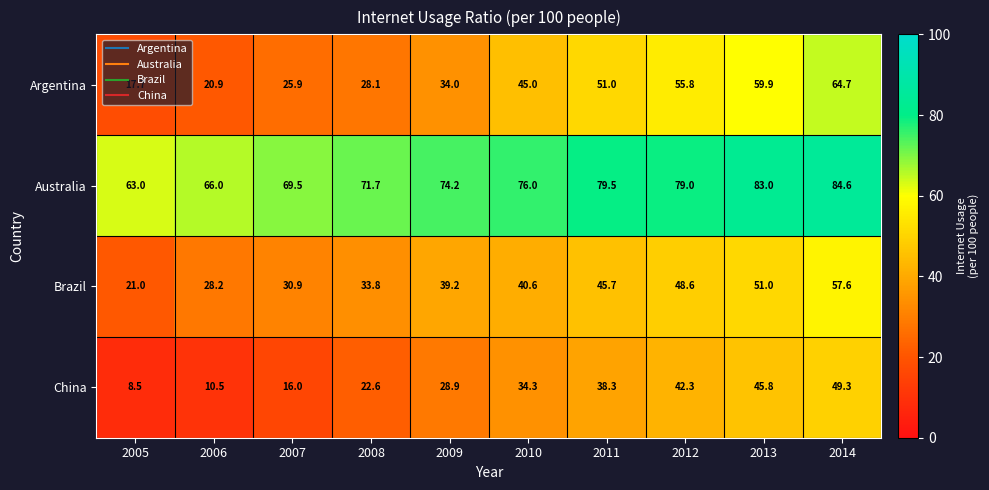

What is the highest value of the Australia series?

84.6